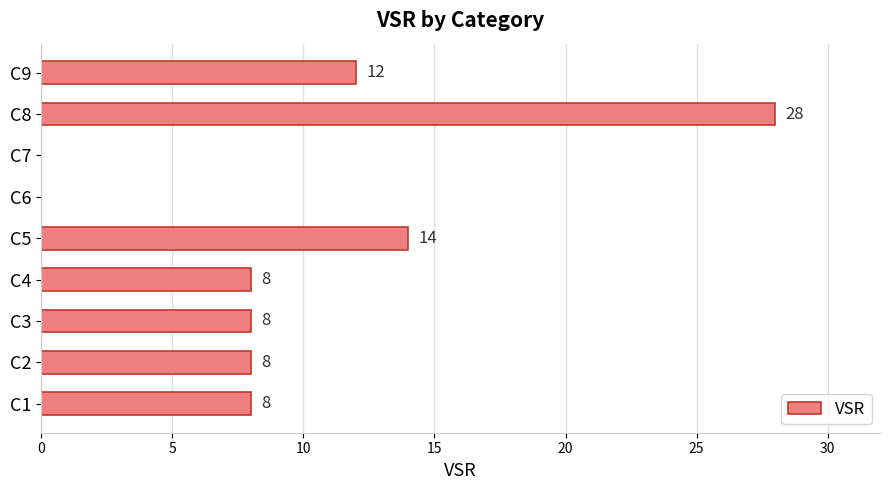

What is the sum of the values at C7 and C5?

14